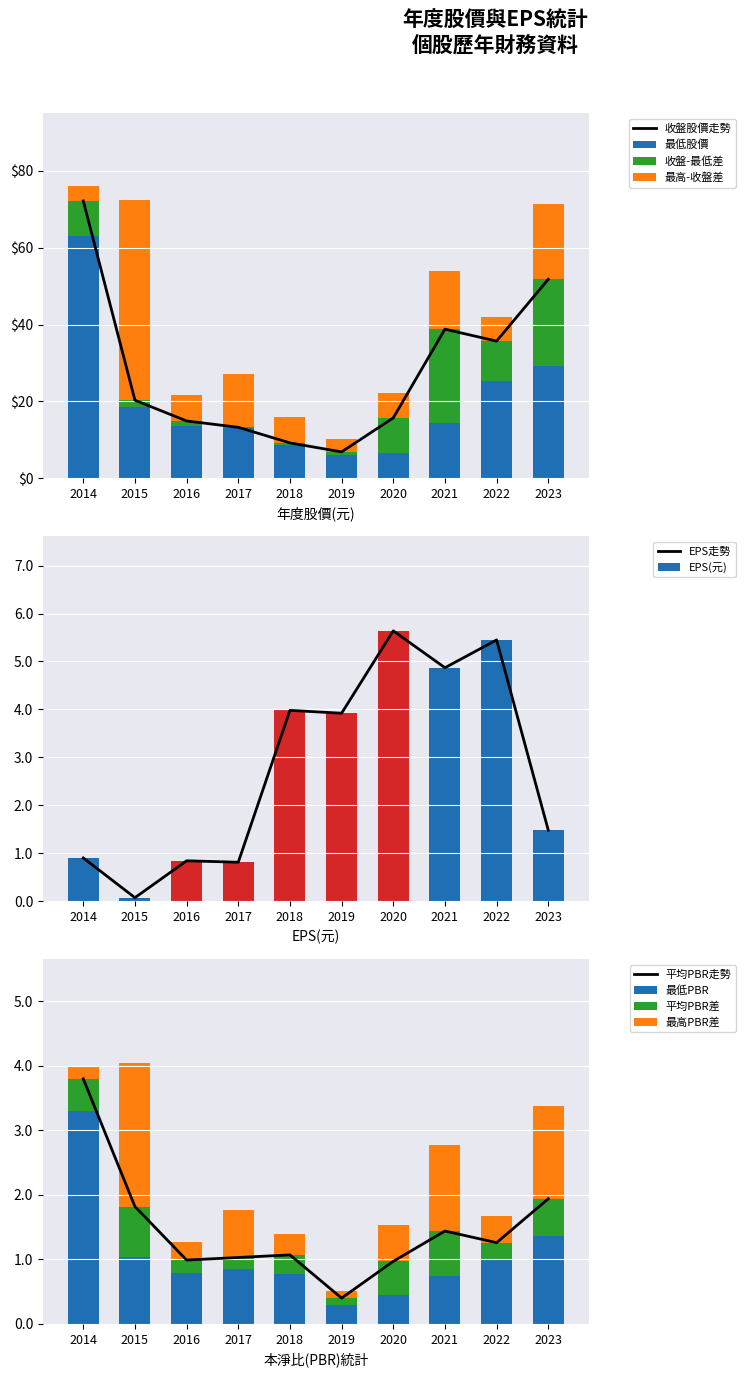

What is the maximum value shown in the chart?

72.2